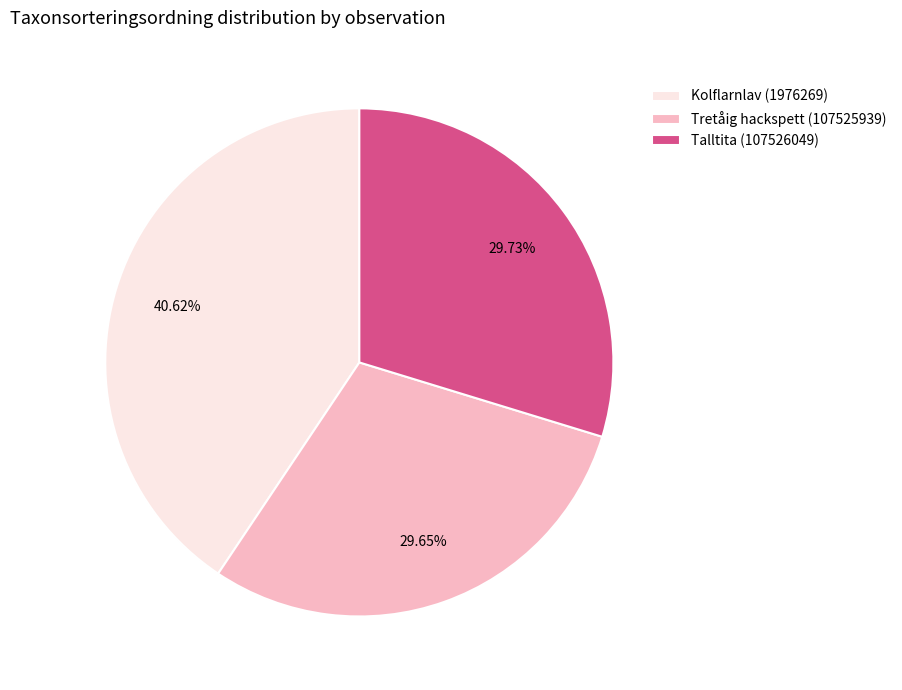

What percentage is the Tretåig hackspett (107525939) slice, to the nearest percent?

30%